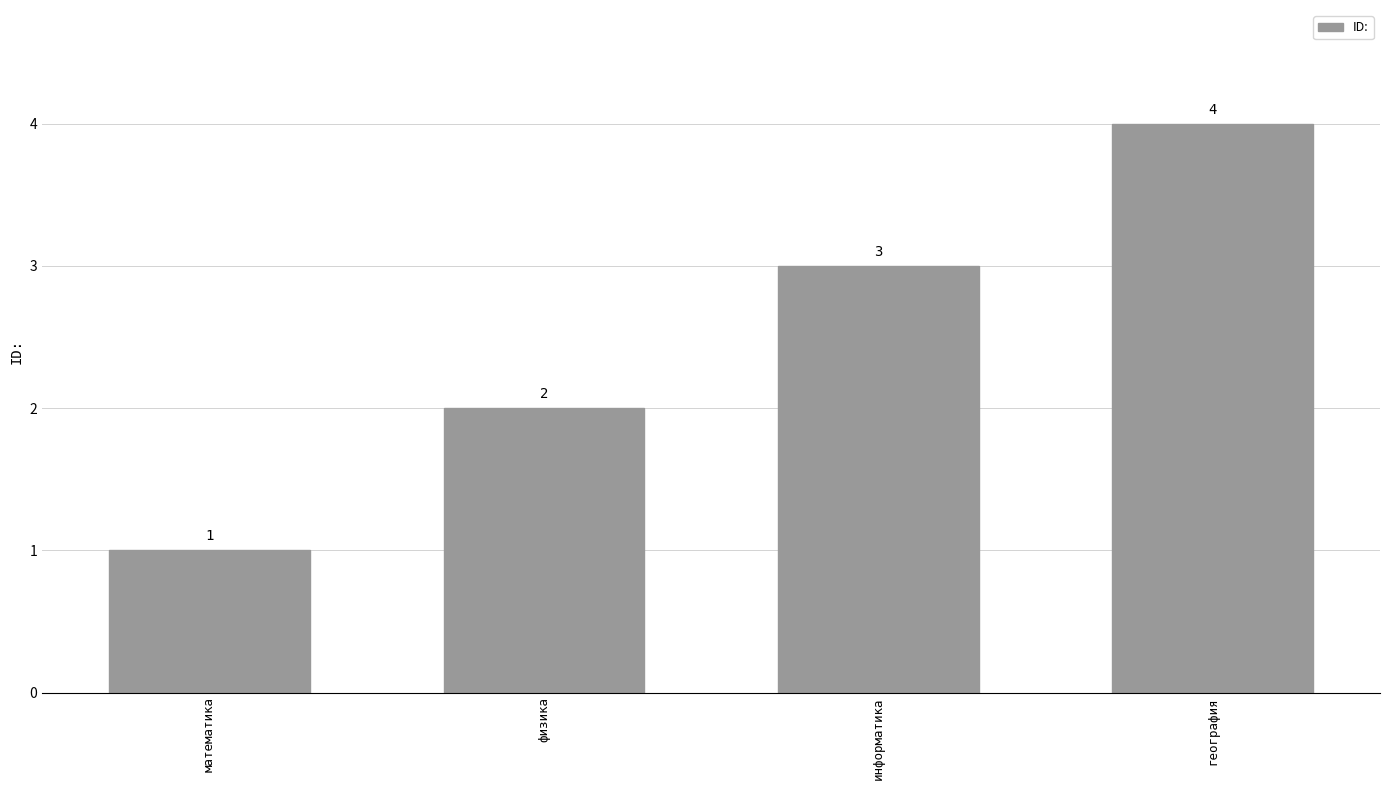

Count the values in the range 2 to 4.

3